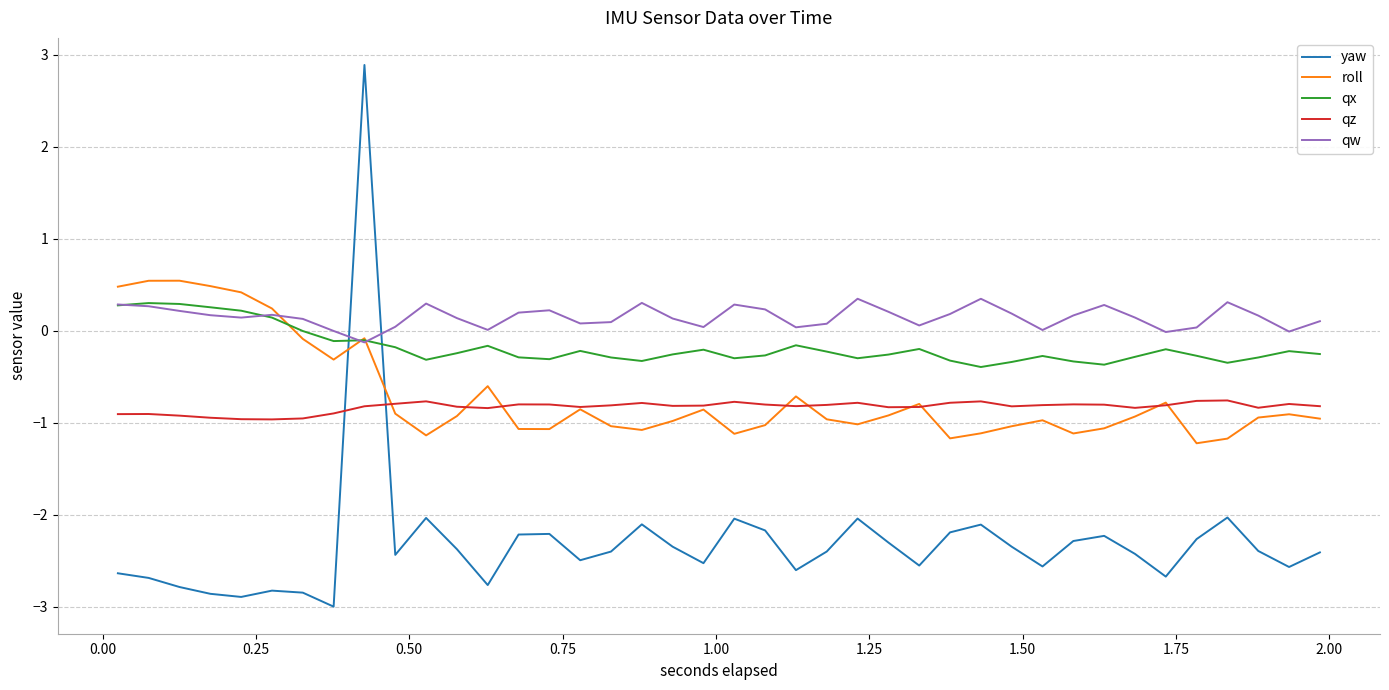

Which series has the widest spread of values?

yaw